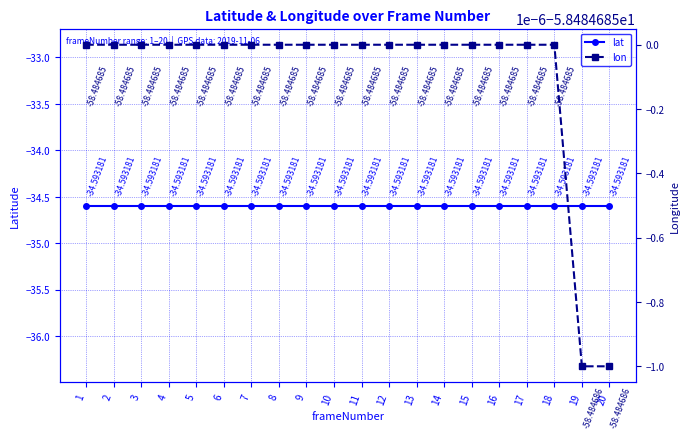

What is the average value of the lon series?

-58.5